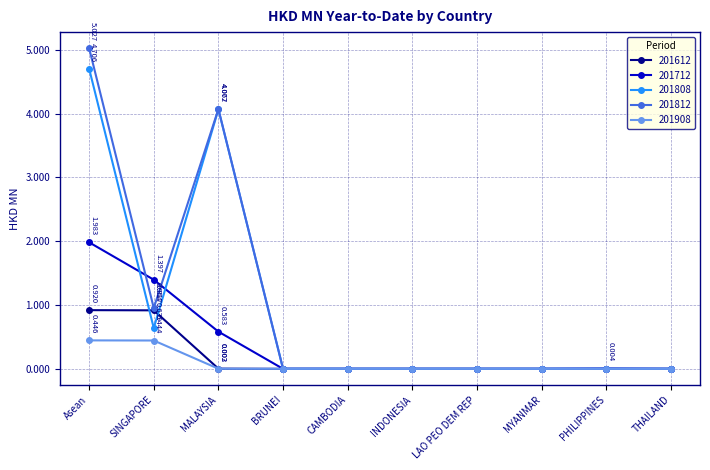

What is the label of the 4th point from the left?

BRUNEI